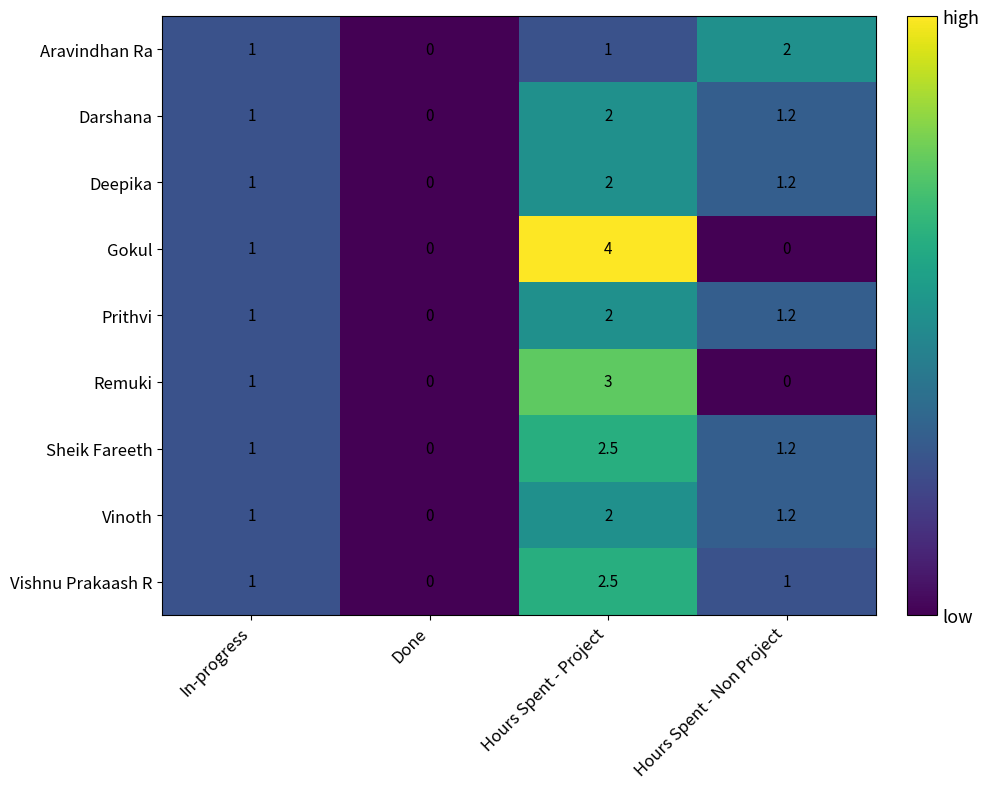

How many positive values does the Aravindhan Ra series have?

3